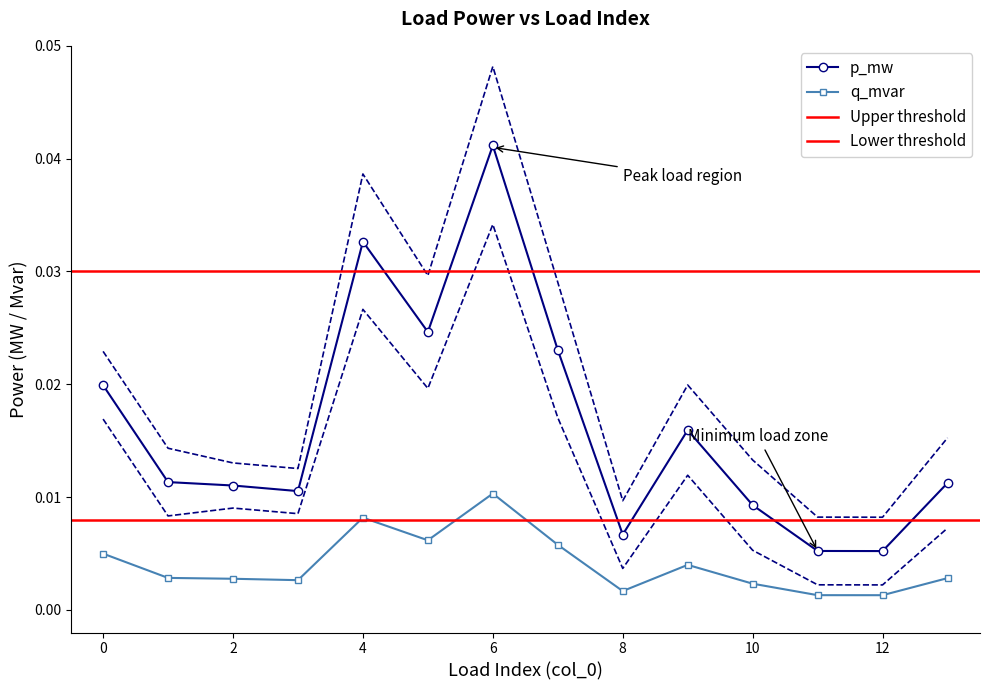

True or false: q_mvar has a value of 0.0 at 10.

False